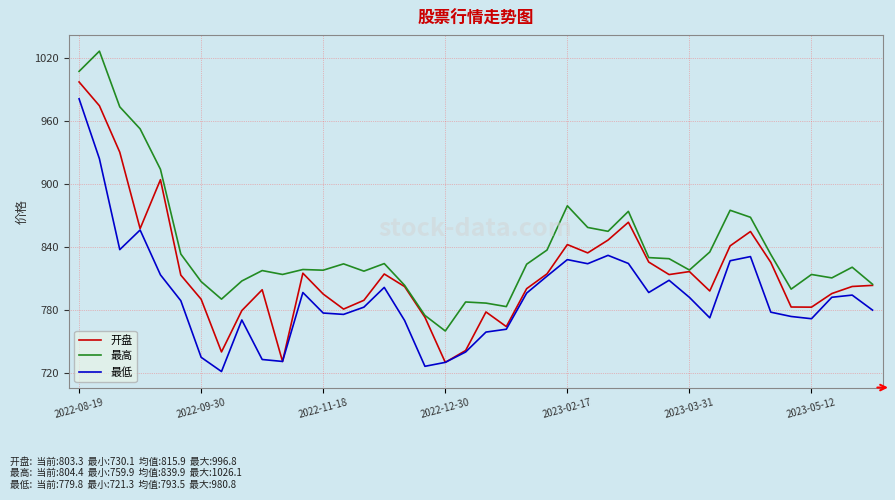

True or false: 最低 and 最高 intersect in this chart.

False